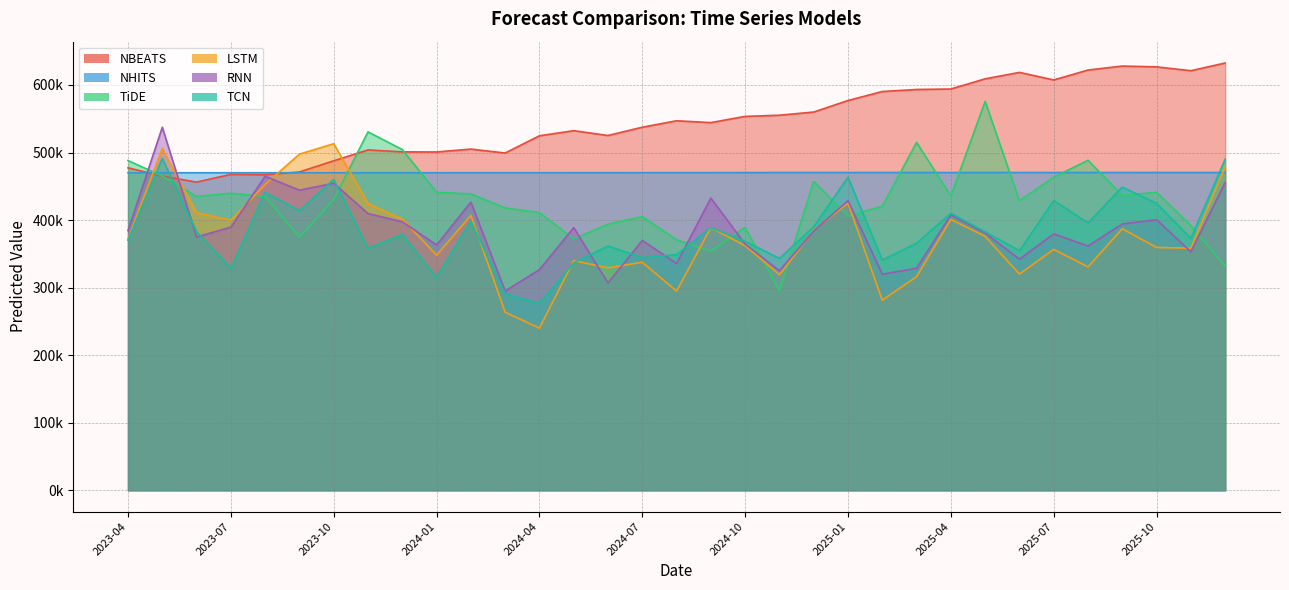

Is the value of NHITS at 2025-03 greater than the value of RNN at 2024-08?

Yes